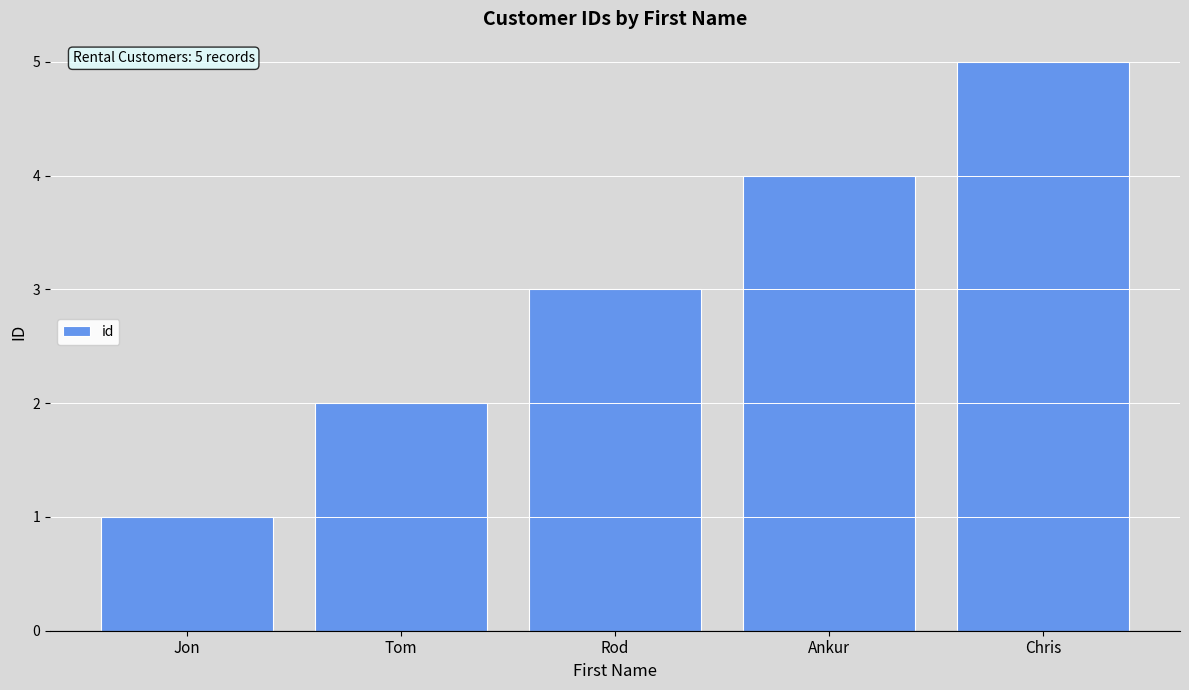

Rank the categories by value from highest to lowest.

Chris, Ankur, Rod, Tom, Jon